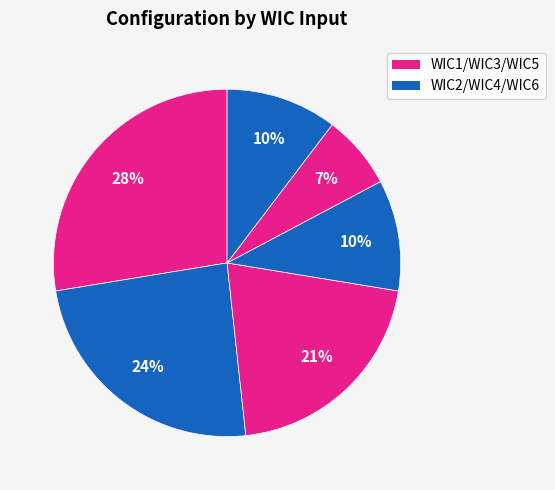

To the nearest percent, what is the average slice percentage?

17%